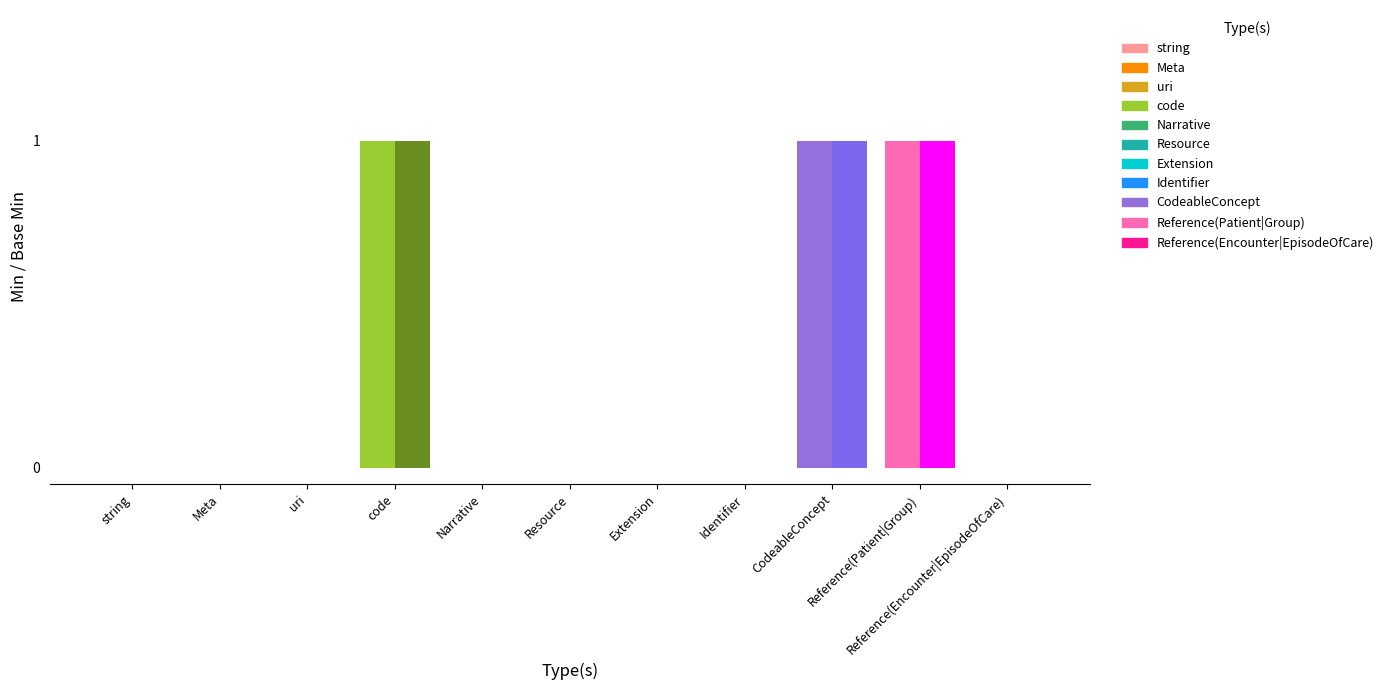

Which series has the largest total across all categories?

Min